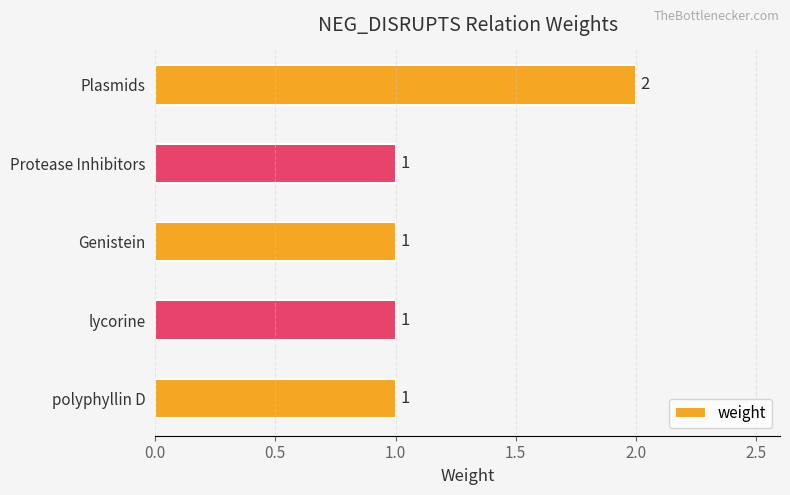

What is the sum of all values?

6